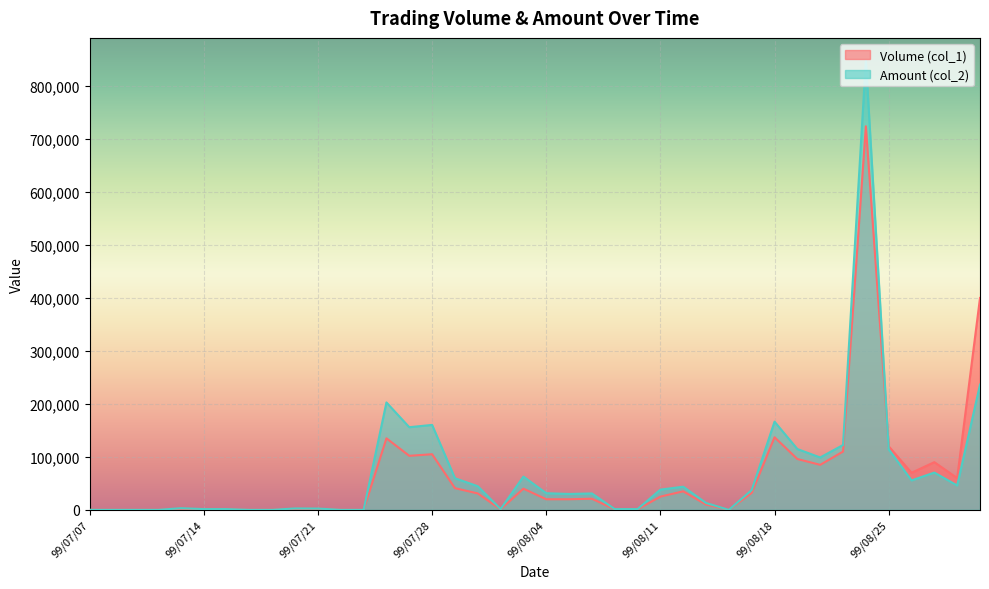

In Amount (col_2), how many points are higher than both neighbors (excluding endpoints)?

10